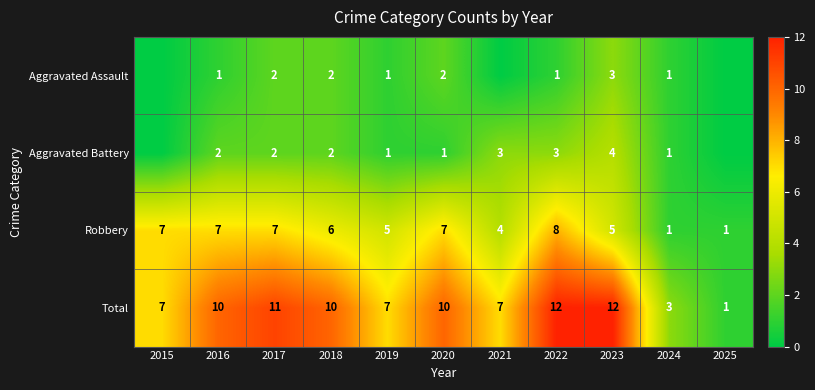

At 2020, list the series in order from largest to smallest.

Total, Robbery, Aggravated Assault, Aggravated Battery